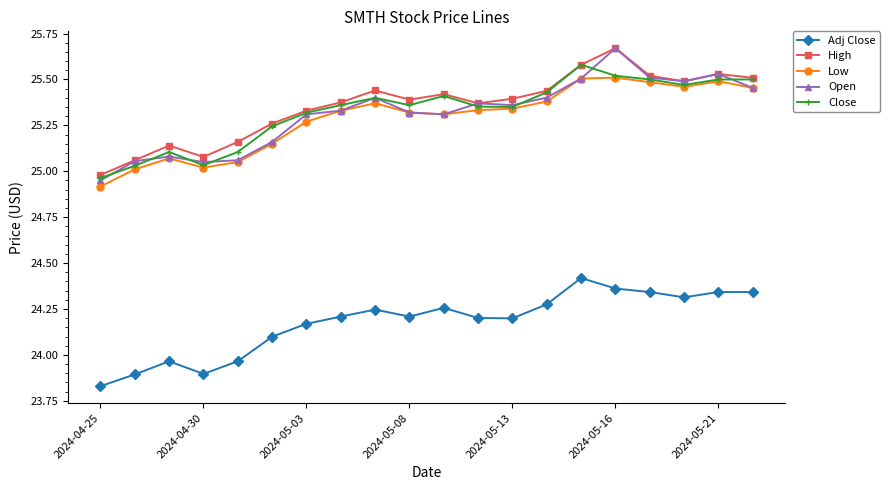

True or false: Open and Adj Close intersect in this chart.

False